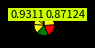

To the nearest percent, what is the difference between the largest and smallest slice percentages?

22%